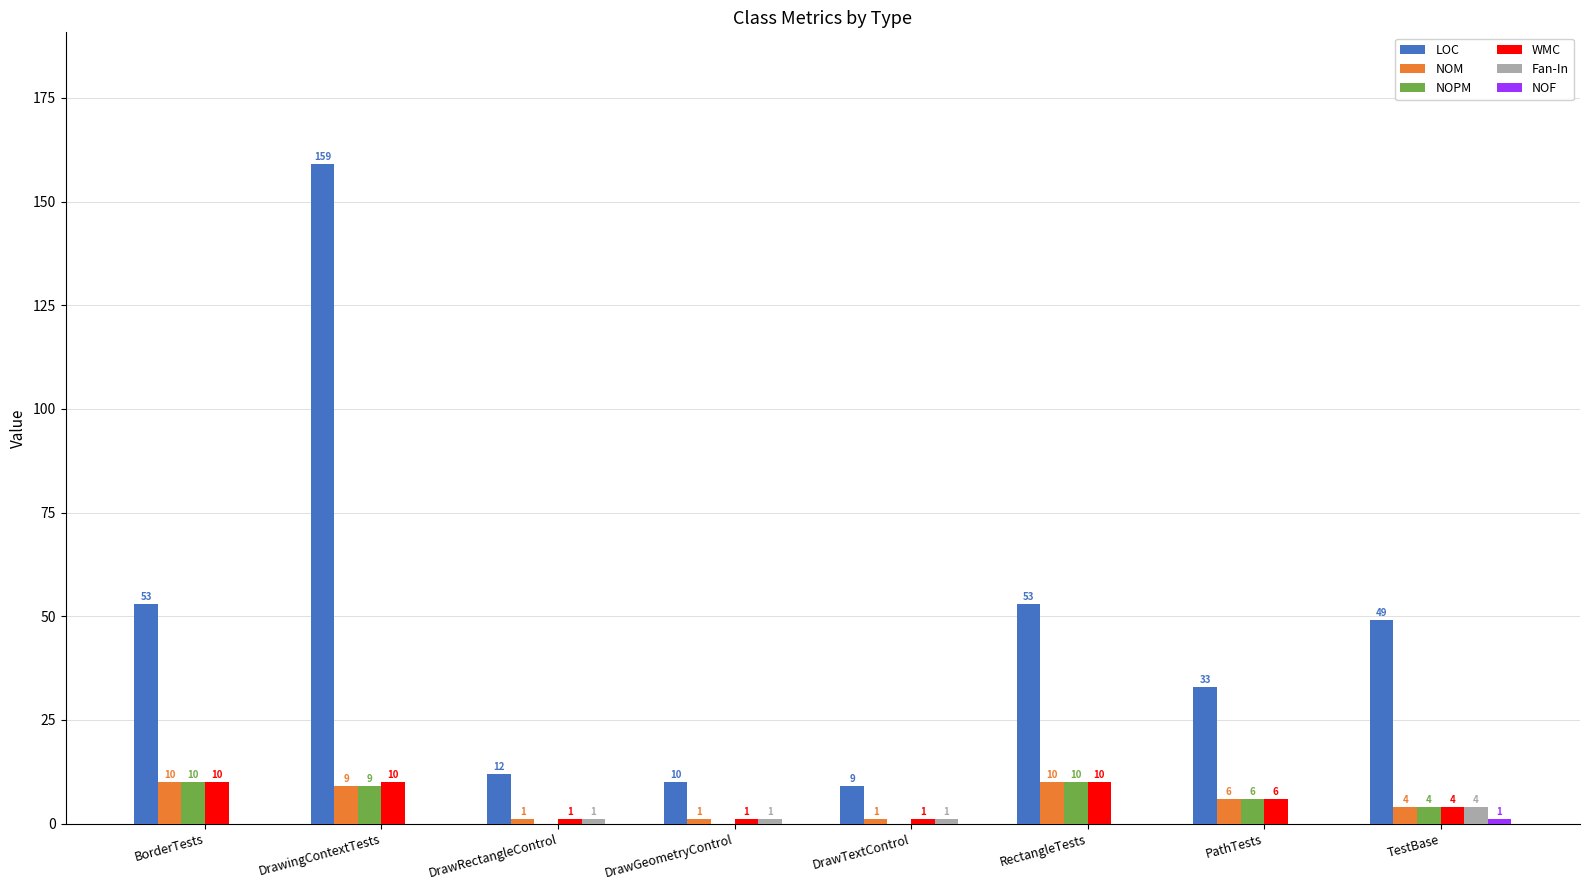

Which series changed the most between BorderTests and DrawTextControl?

LOC